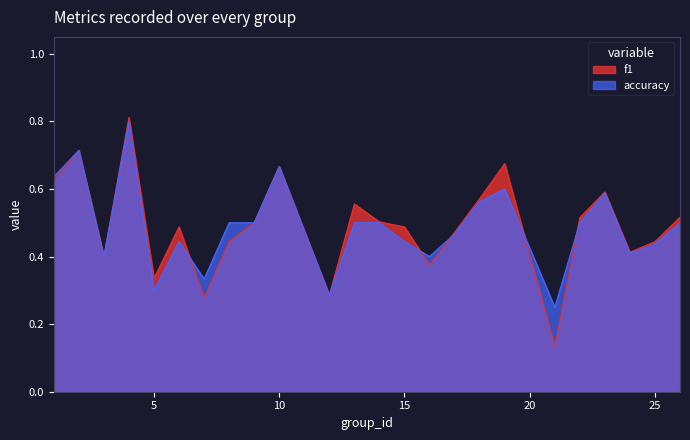

Is the value of accuracy at 18 greater than the value of f1 at 7?

Yes